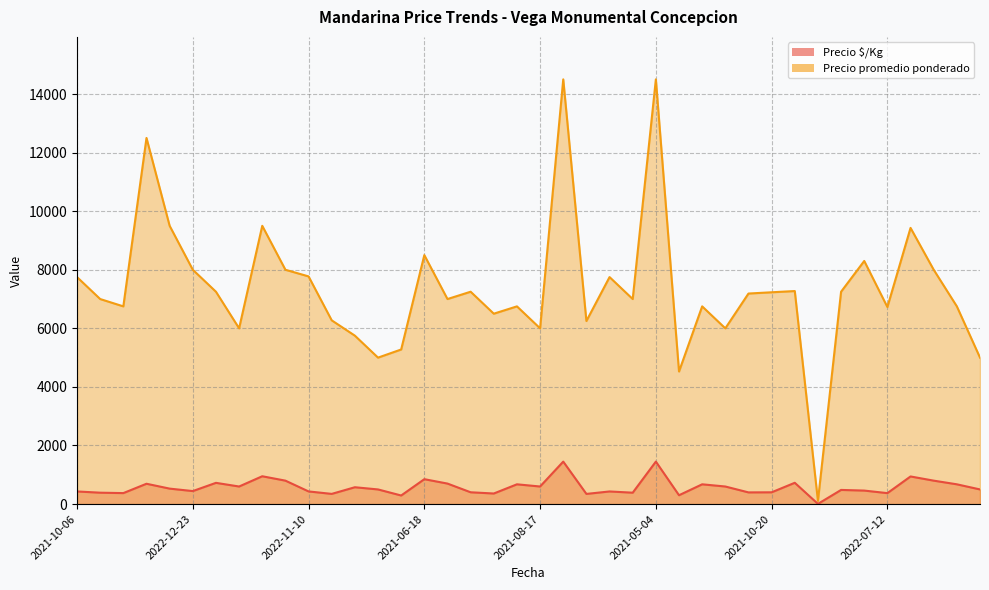

Rank the series by their average value, from lowest to highest.

Precio $/Kg, Precio promedio ponderado